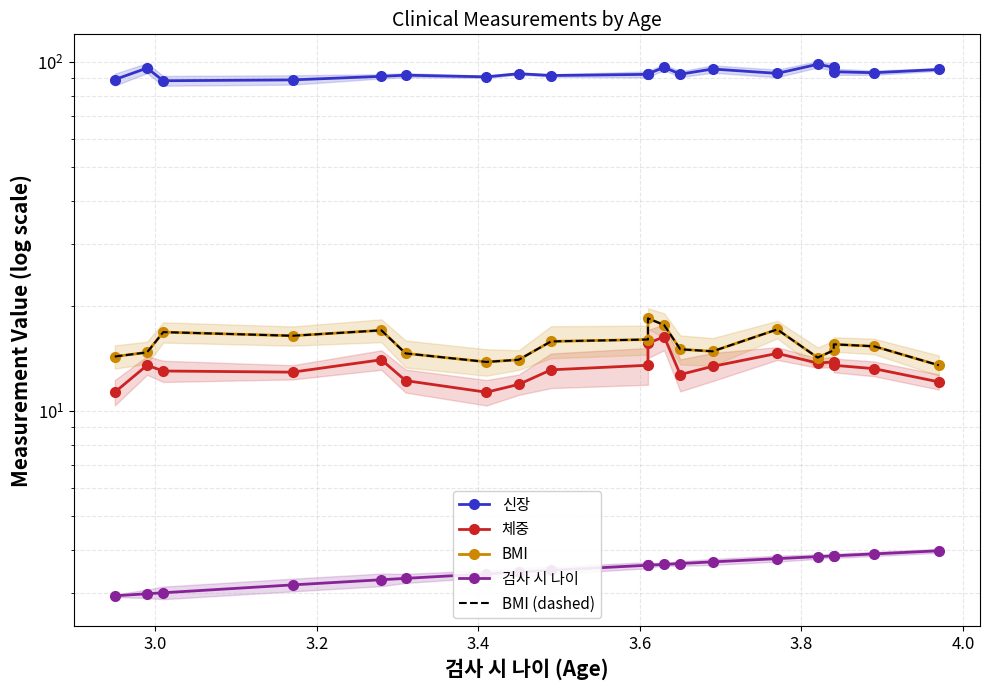

True or false: 체중 and BMI cross at least once.

False